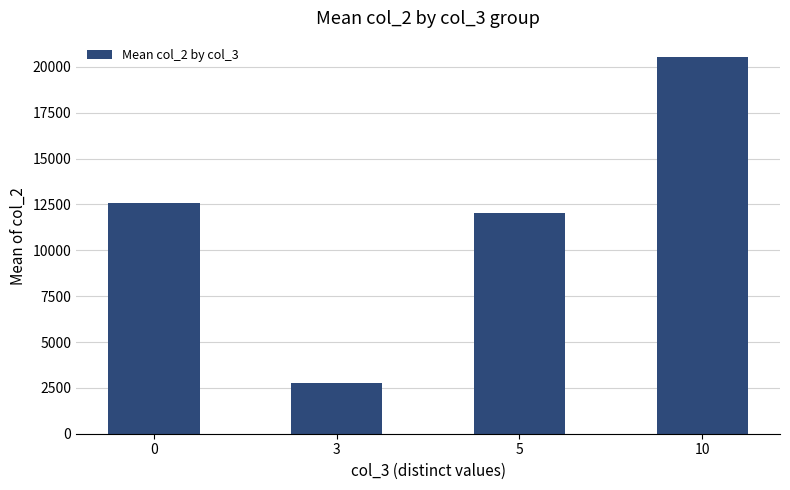

Reading left to right, what are all the values shown in this chart?

12605.0	2742.5	12020.4	20556.7